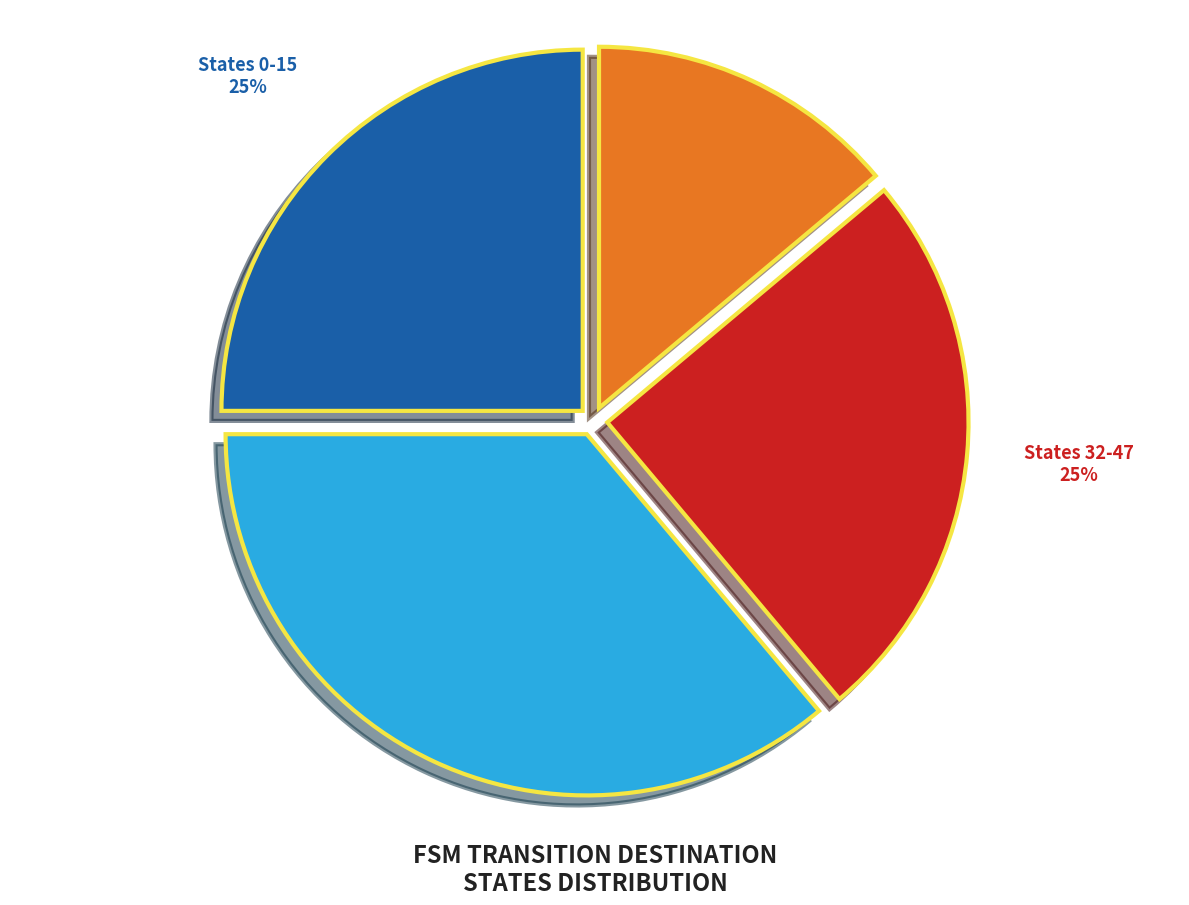

Is it true that States 48-63 is 14% of the pie?

True